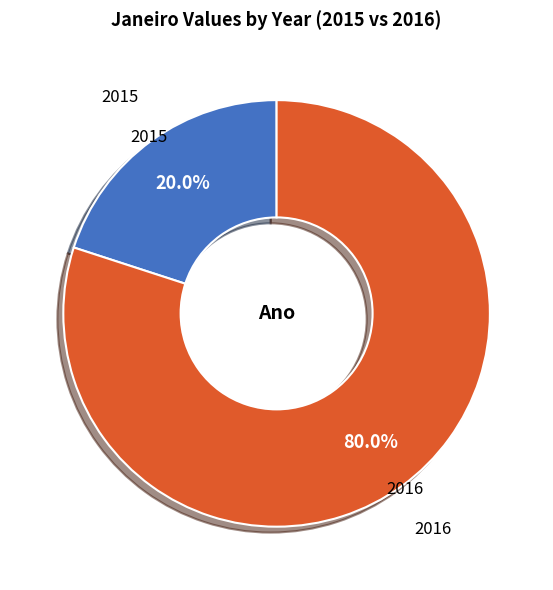

How many segments does this pie chart have?

2